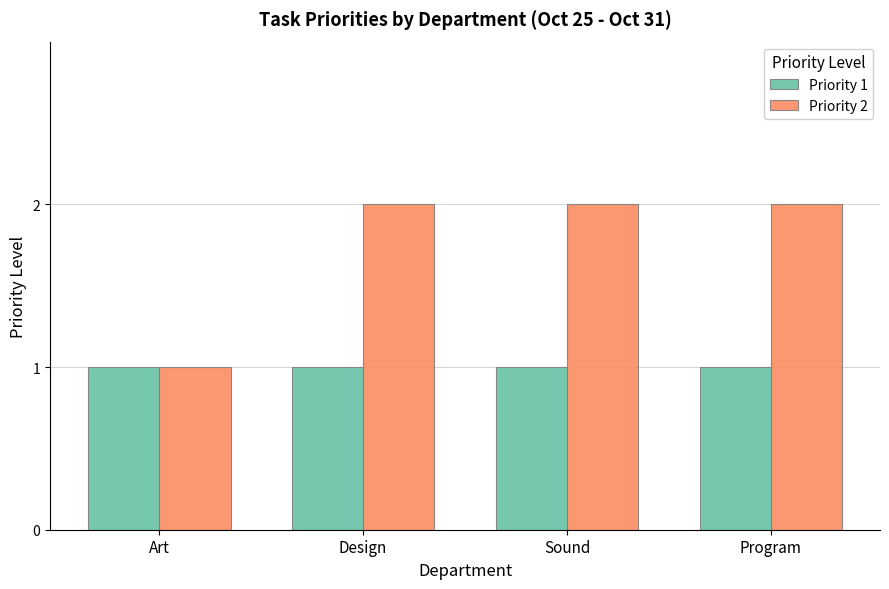

At Sound, list the series in order from smallest to largest.

Priority 1, Priority 2